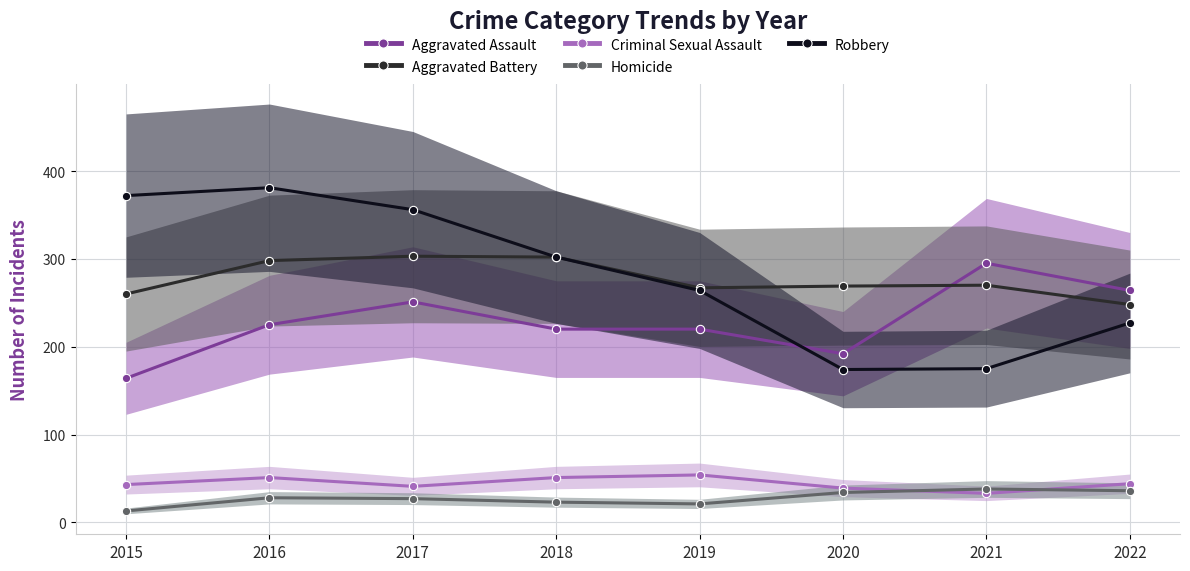

How many interior local valleys does the Aggravated Assault series have?

1